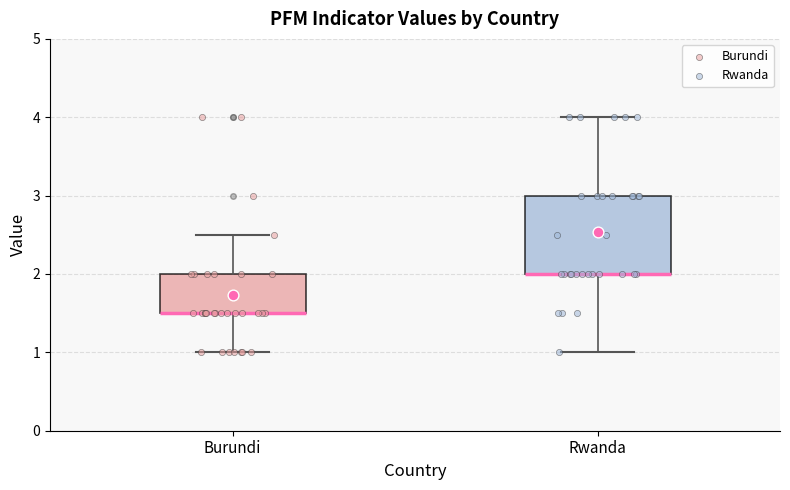

Where is the lower edge of the box for Burundi on the y-axis? The values are not printed on the chart, so give them approximately, as read against the axis.

1.5